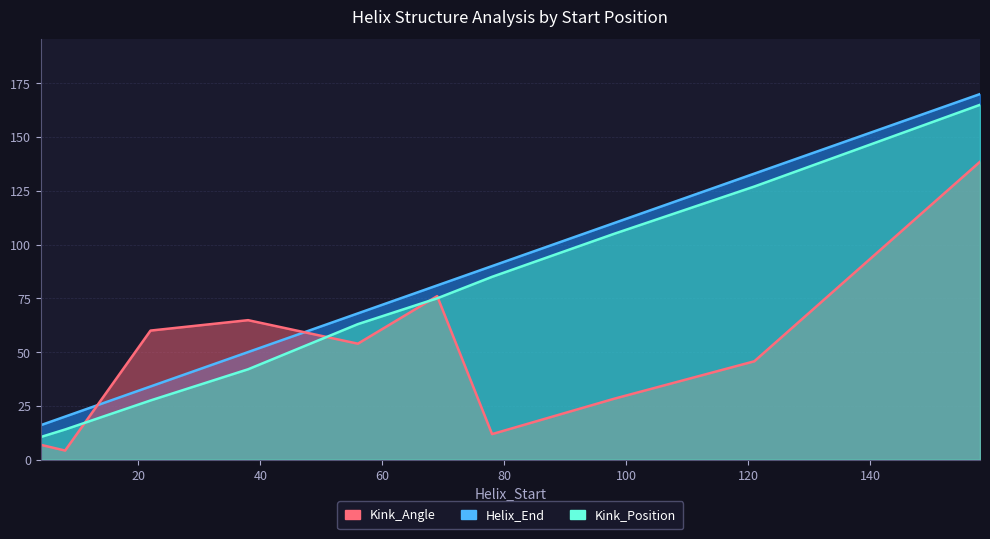

True or false: Kink_Position has a value of 105.0 at 98.

True